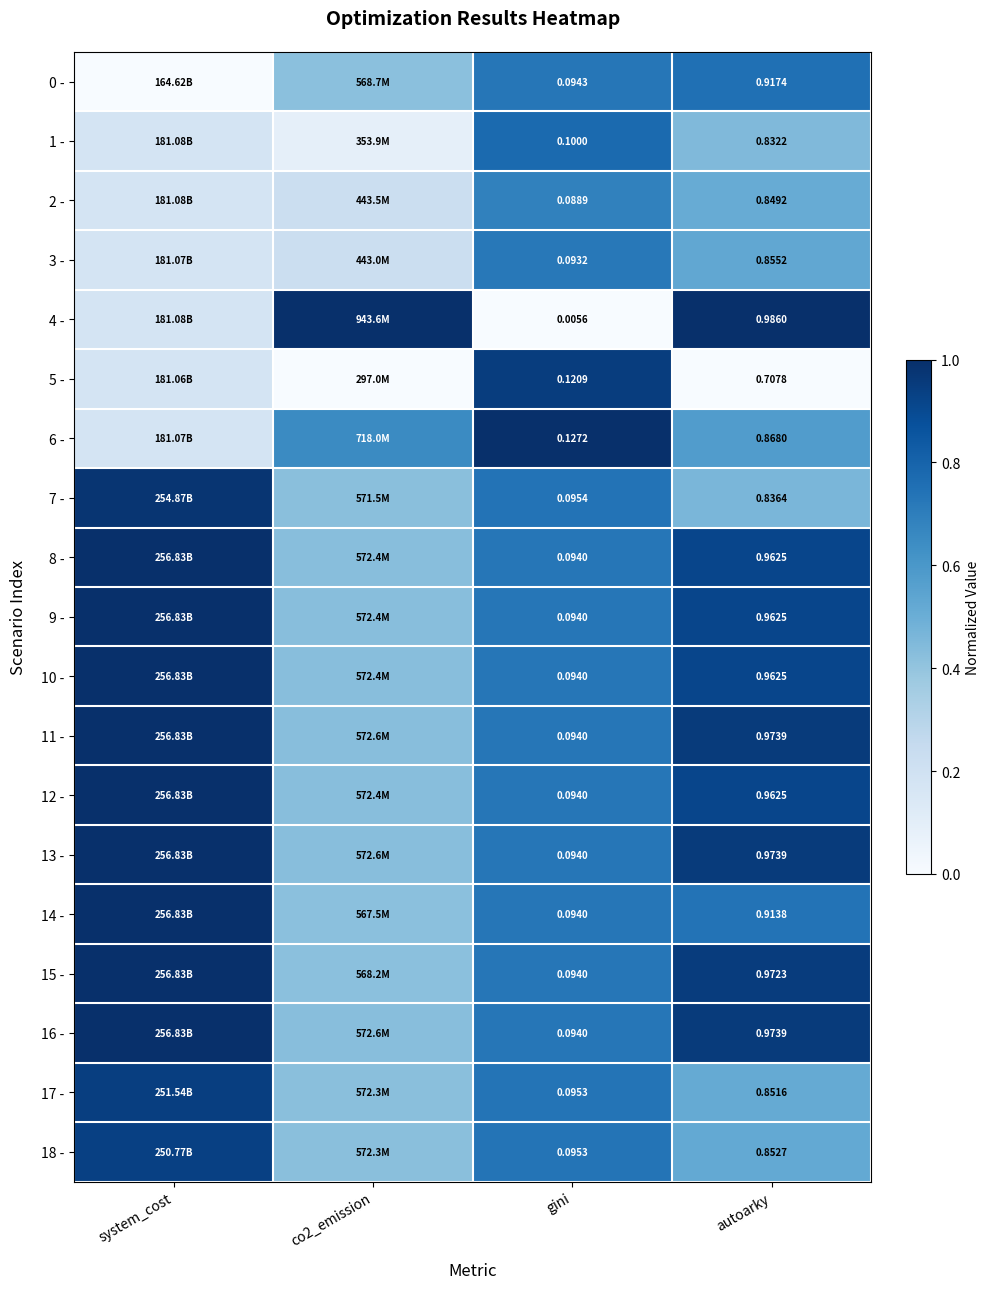

What is the total value across all series at system_cost?

12.9